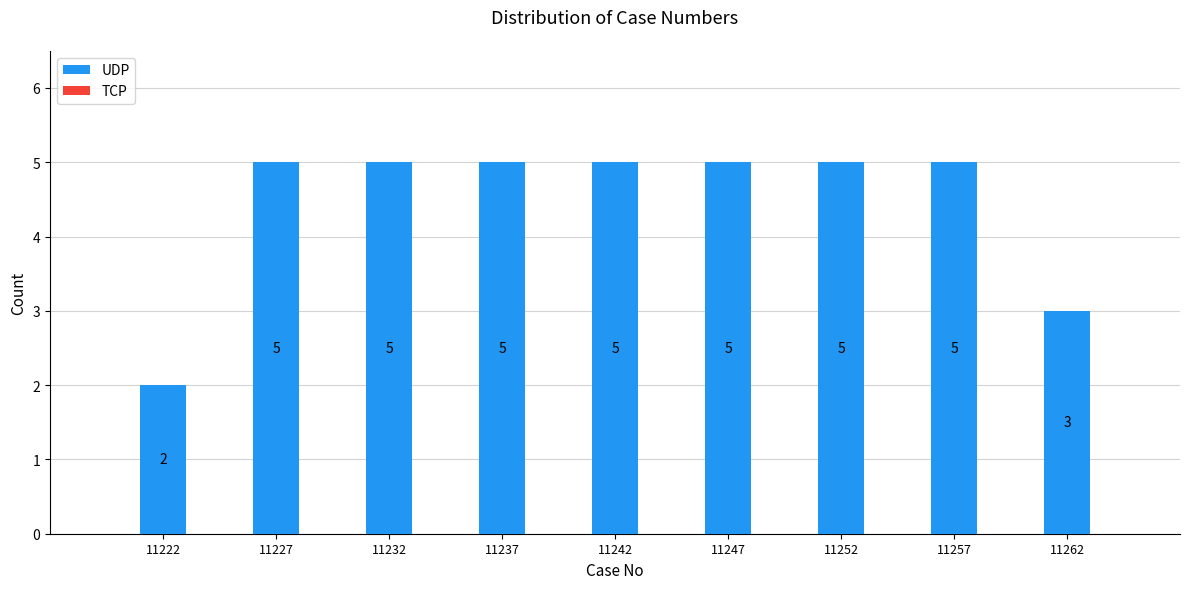

Reading left to right, list every bar in this chart as the range it spans on the x-axis followed by its height.

11220 to 11225: 2
11225 to 11230: 5
11230 to 11235: 5
11235 to 11240: 5
11240 to 11245: 5
11245 to 11250: 5
11250 to 11255: 5
11255 to 11260: 5
11260 to 11265: 3